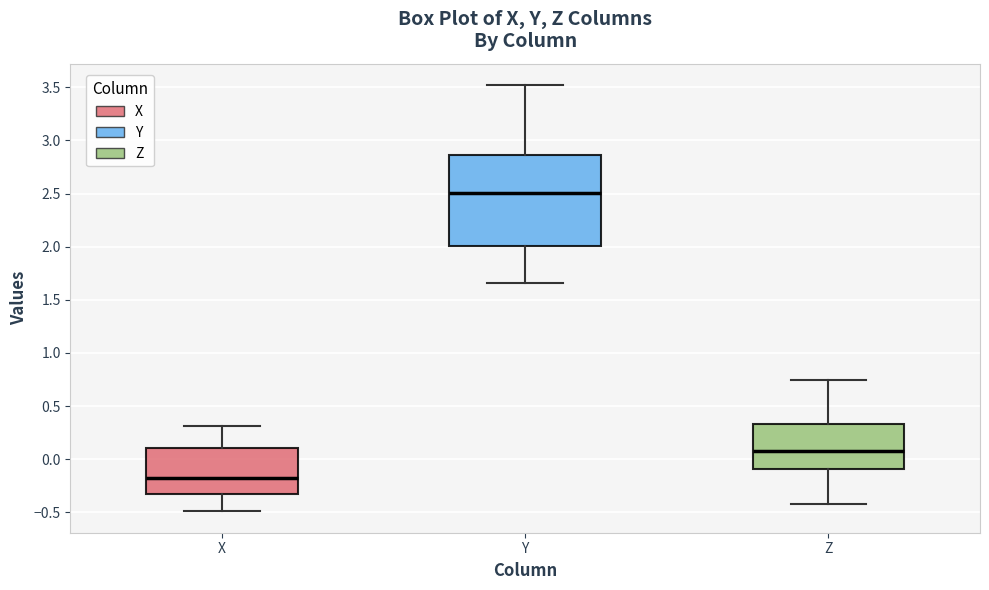

Comparing the boxes themselves (not the whiskers), which one is the tallest?

Y